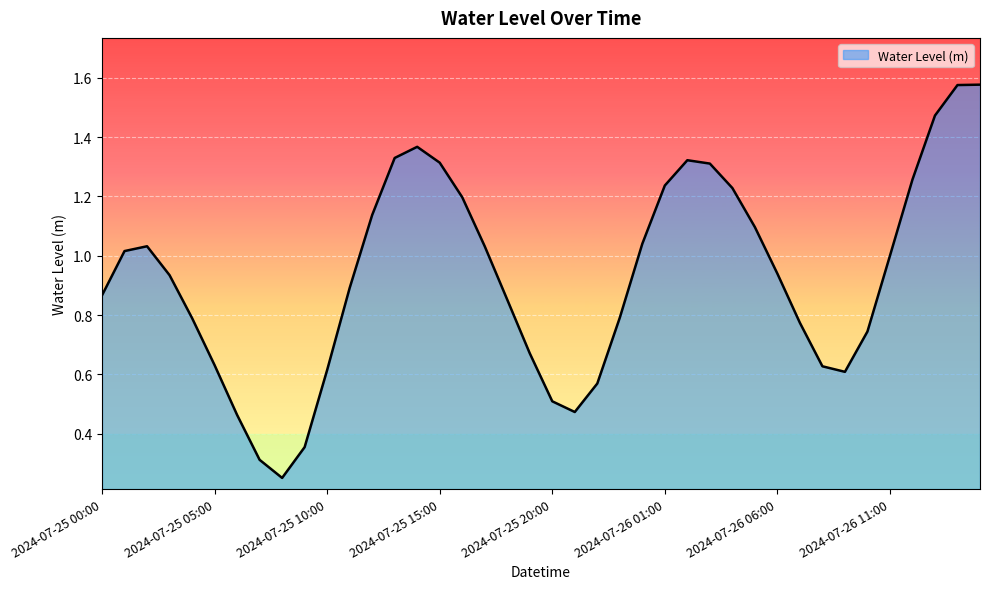

At which category does the data reach its first local valley?

2024-07-25 08:00